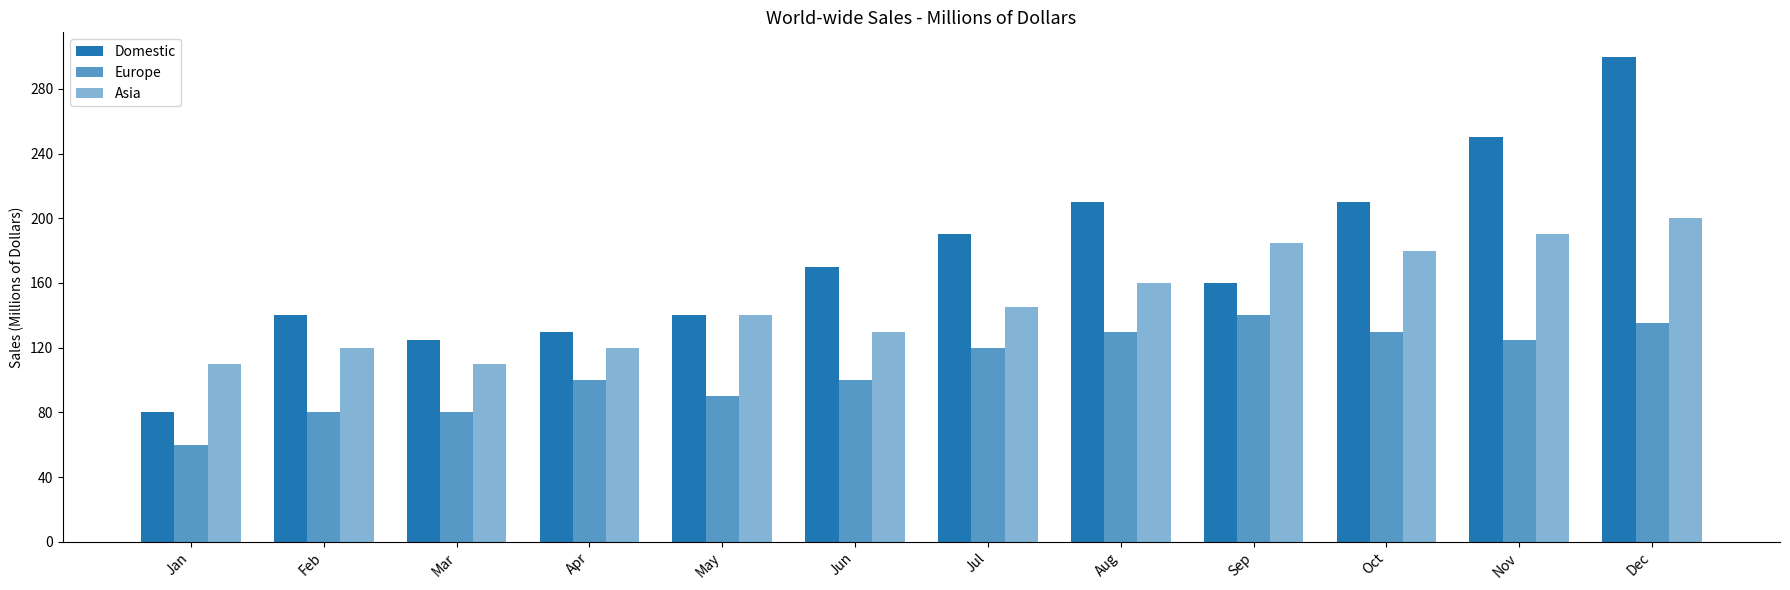

Between Apr and Nov, which series saw the biggest shift?

Domestic